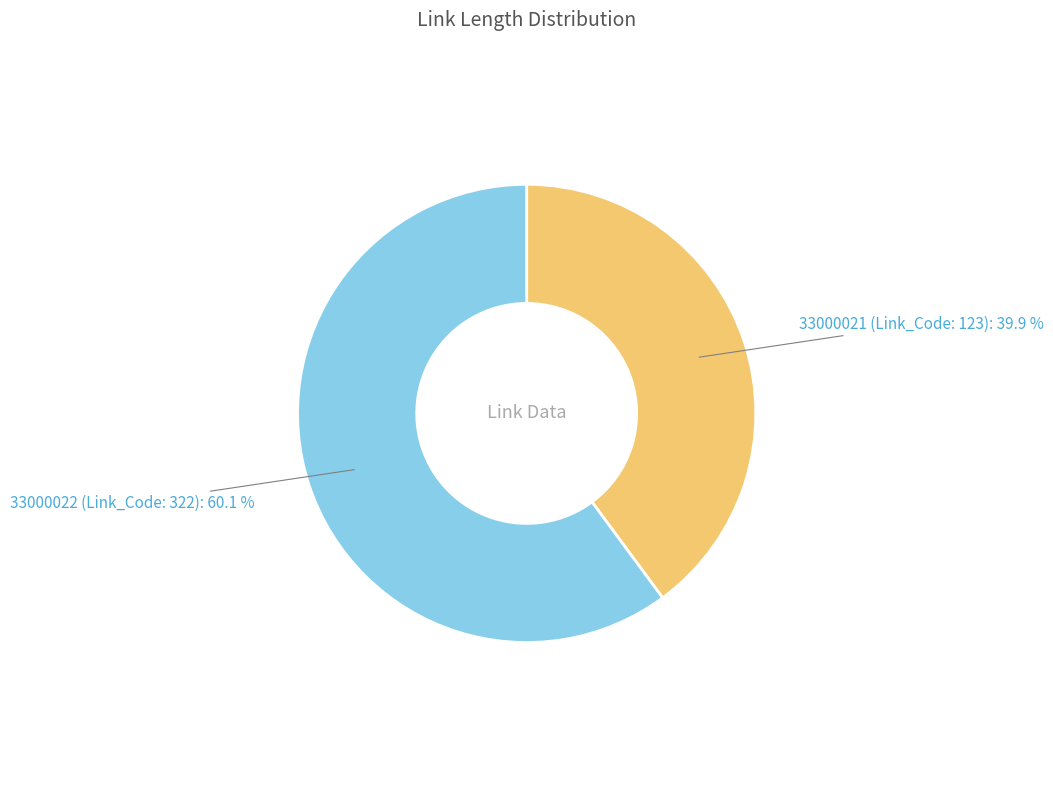

Does any single category account for the majority?

Yes